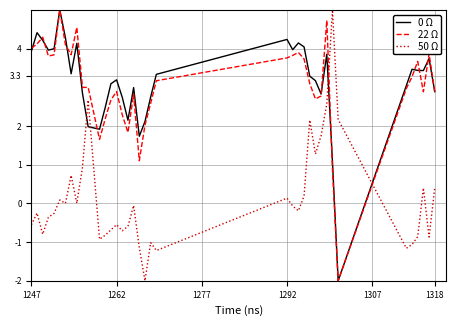

True or false: 50 Ω and 0 Ω intersect in this chart.

True